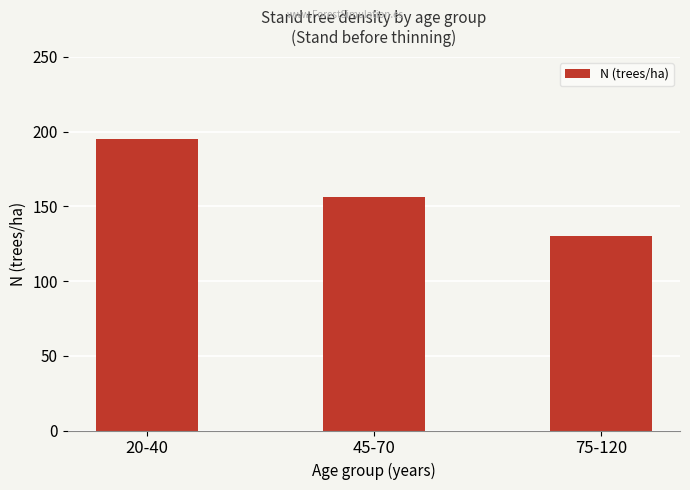

Reading left to right, extract all data points from this chart.

195.1	156.0	129.8